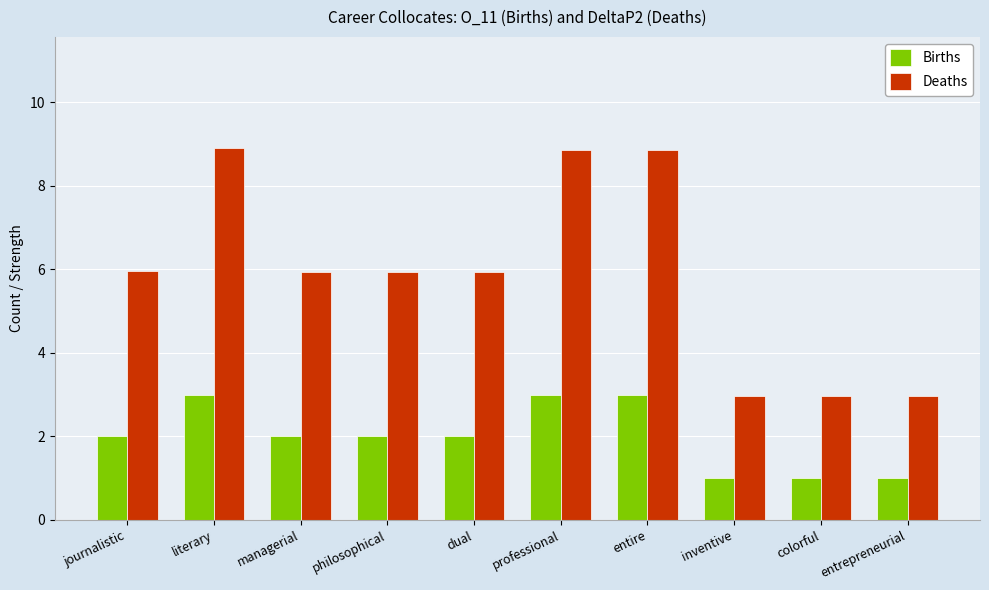

How many groups of bars are there?

10